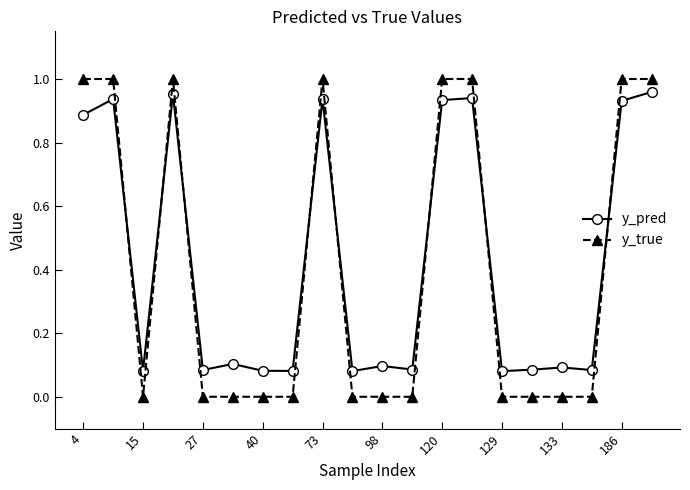

Which series has the largest range (max minus min)?

y_true